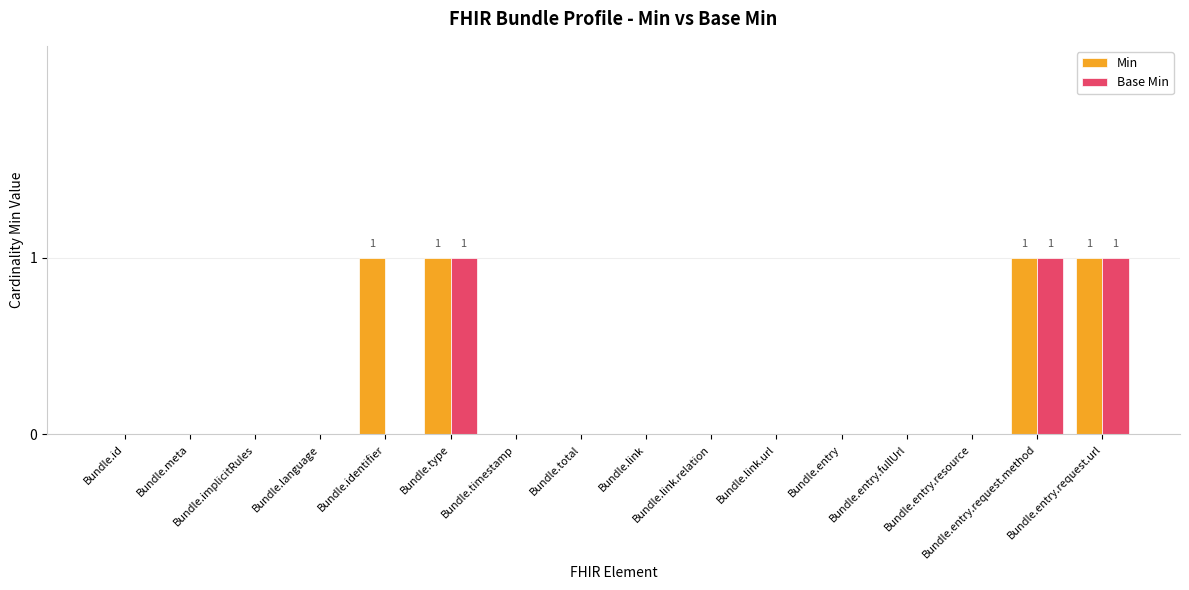

Are the bars grouped side by side (vs. stacked)?

Yes